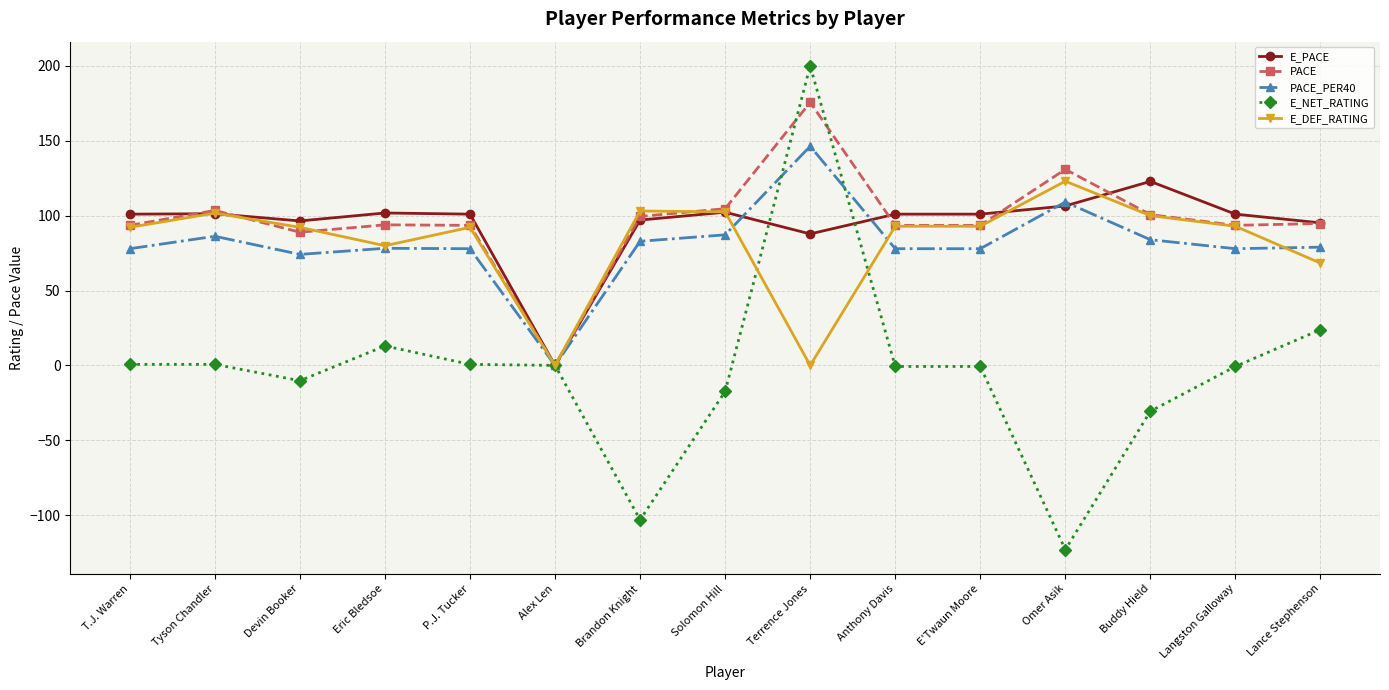

What is the spread (max minus min) of values at Omer Asik?

253.9